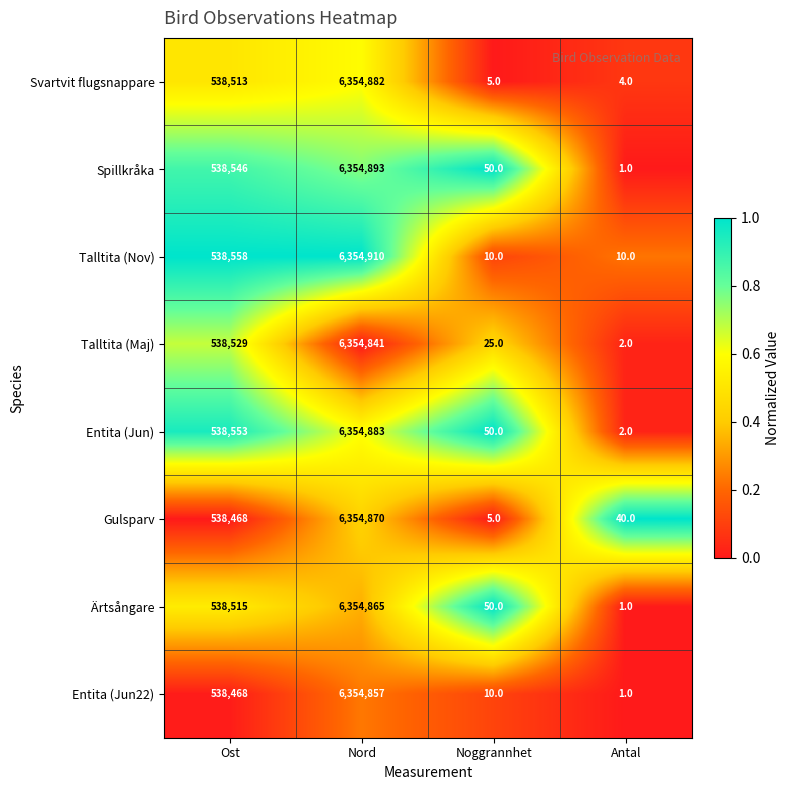

What is the difference between the highest and lowest values at Noggrannhet?

45